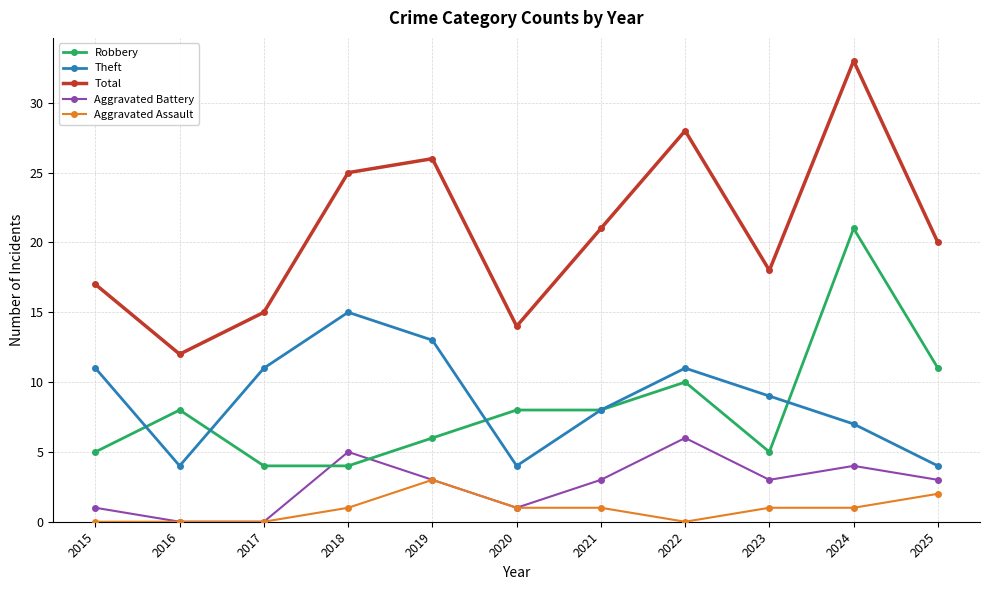

What is the sum of all Total values?

229